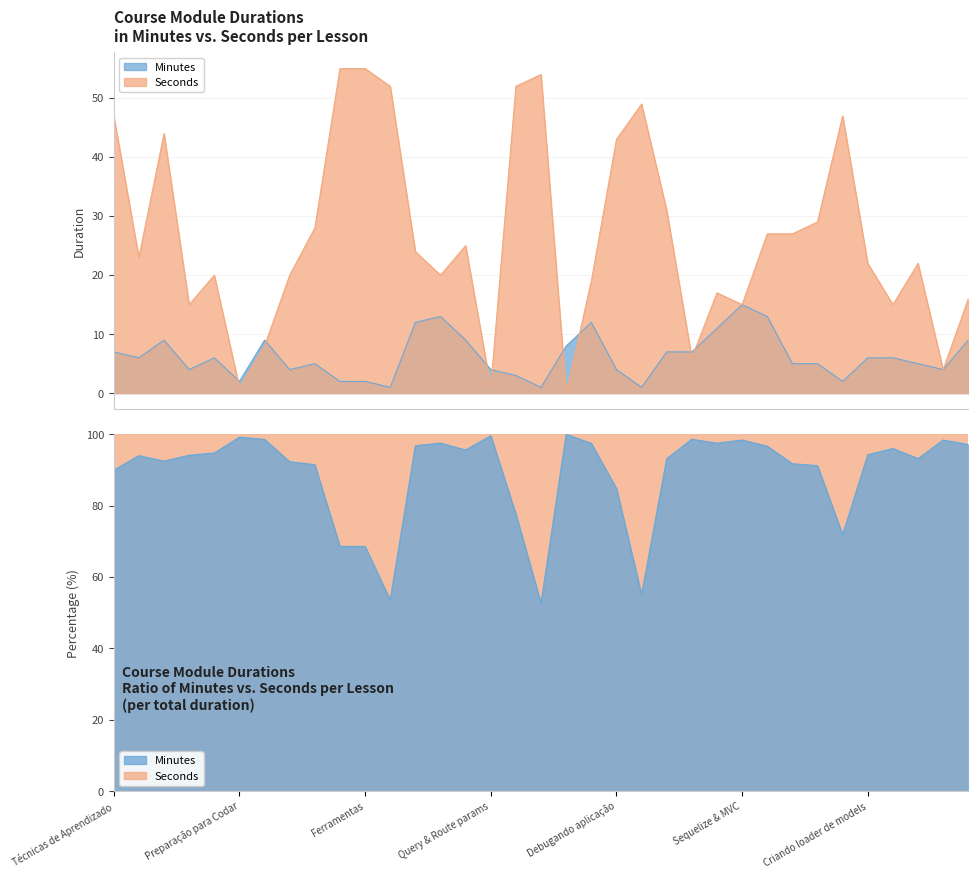

What are all the series names shown in the legend?

Minutes, Seconds